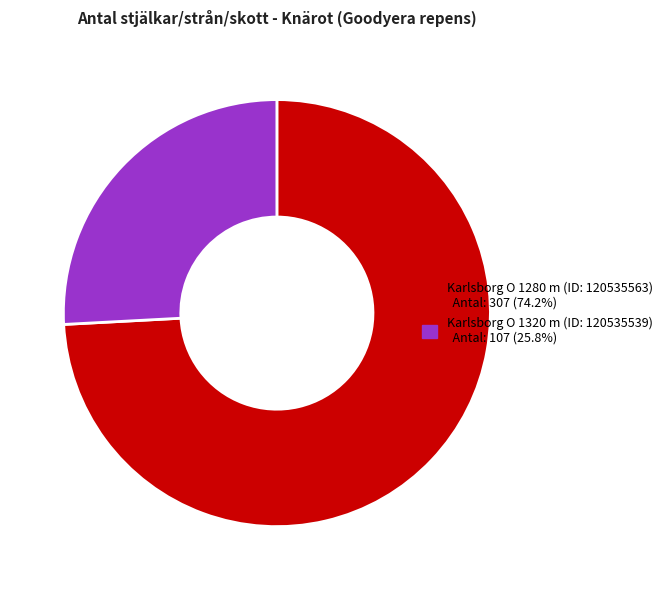

Approximately how many times larger is the value at Karlsborg O 1280 m (ID: 120535563) compared to Karlsborg O 1320 m (ID: 120535539)?

2.9